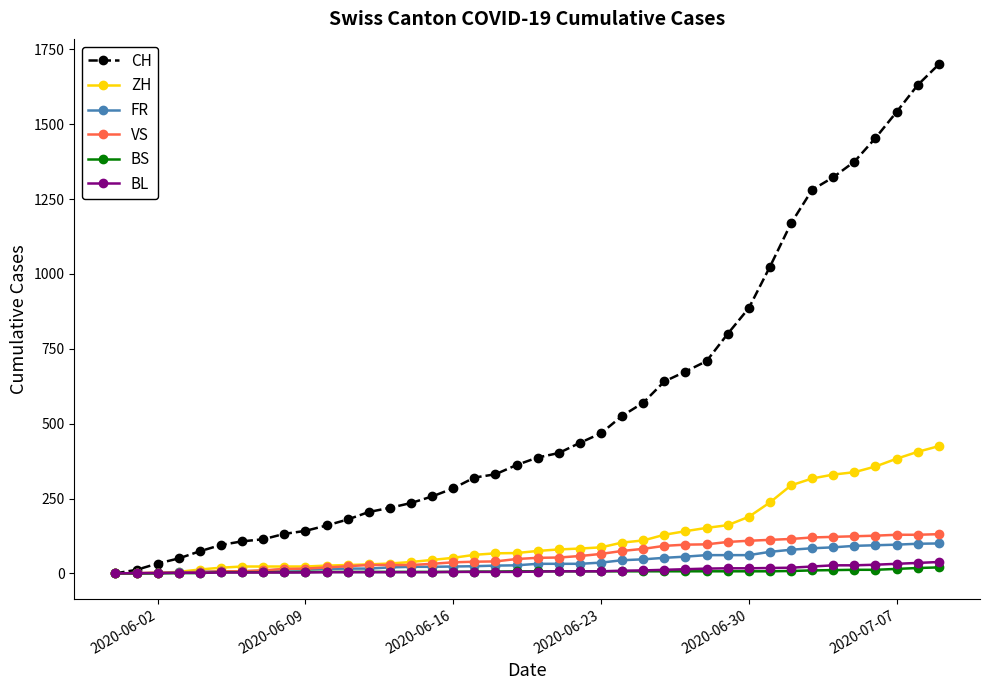

At how many categories does at least one series exceed 604?

14